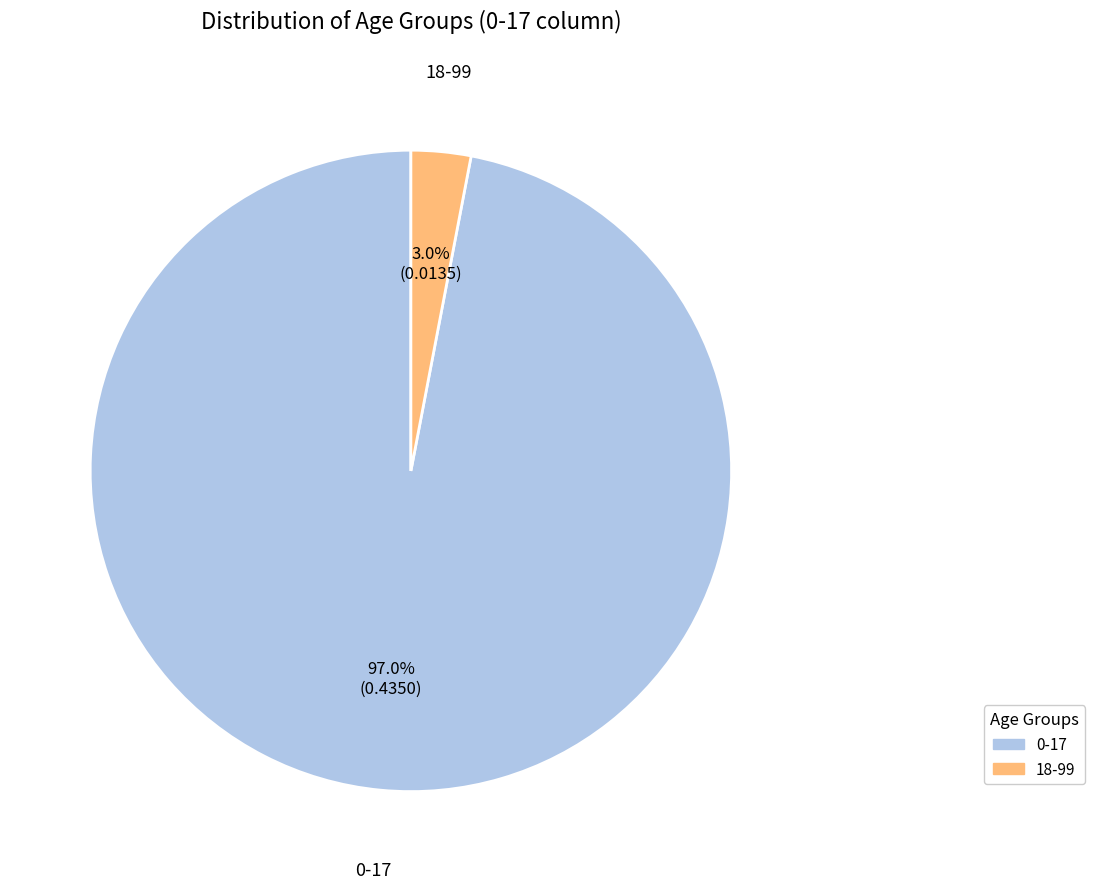

Combined, what portion of the pie is 0-17 and 18-99?

100.0%